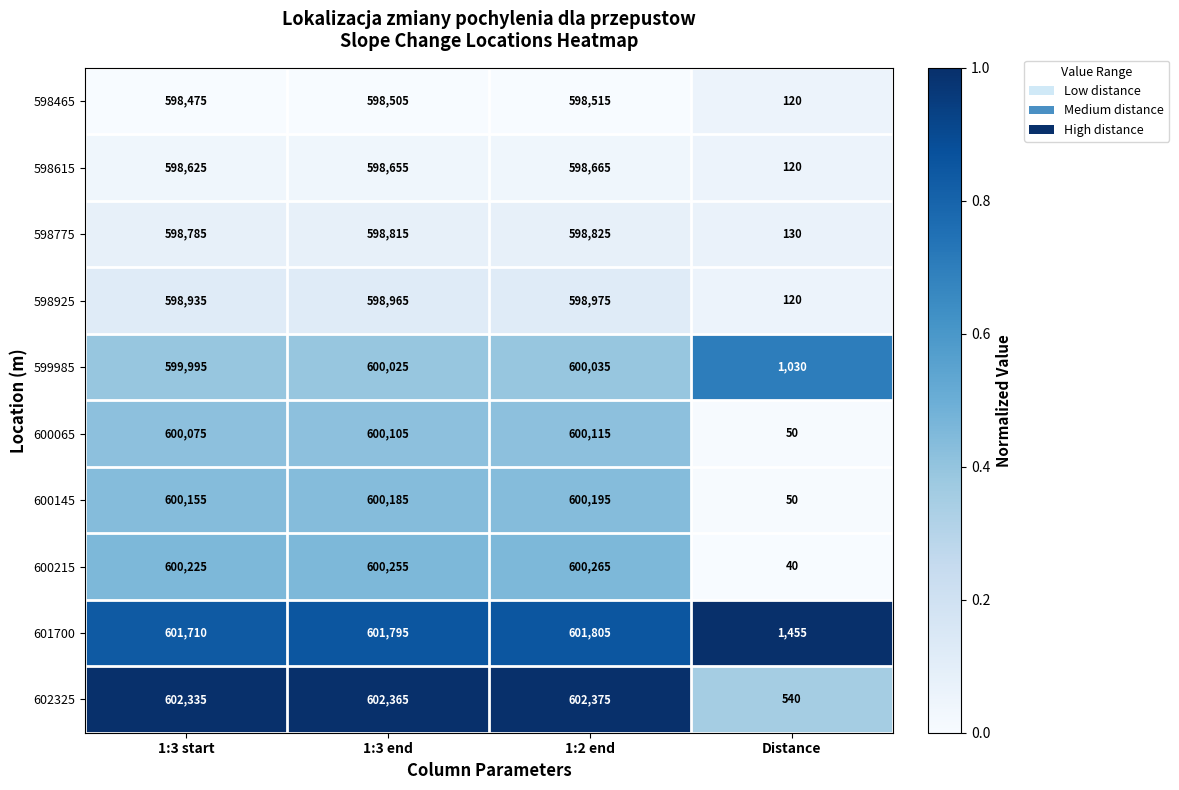

What is the spread (max minus min) of values at Distance?

1415